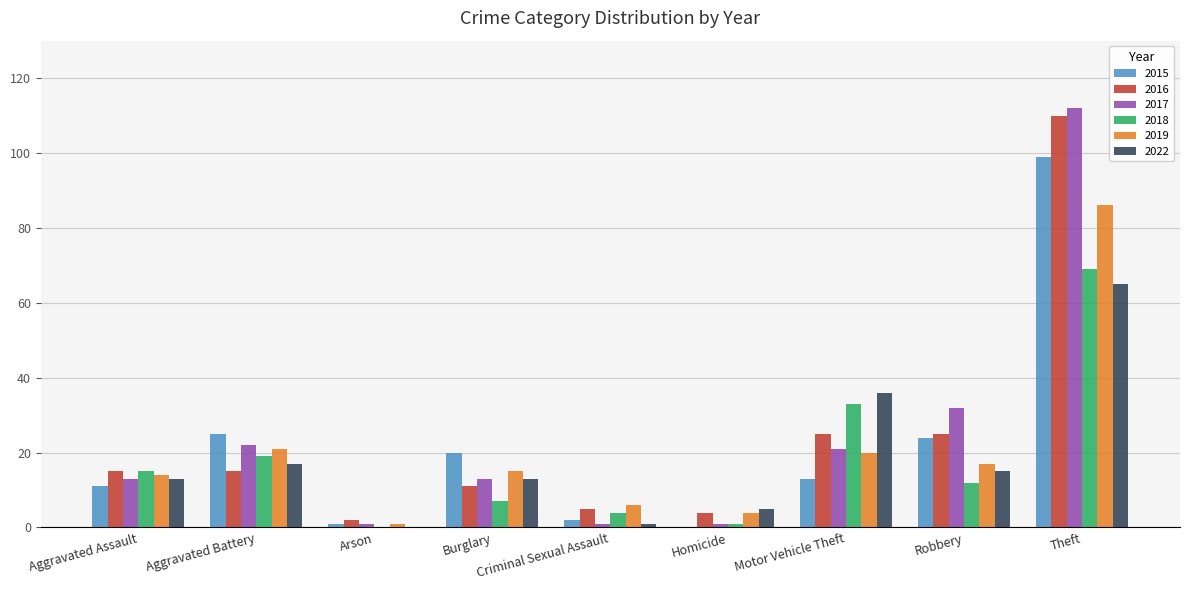

Which label corresponds to the largest value in the chart?

Theft